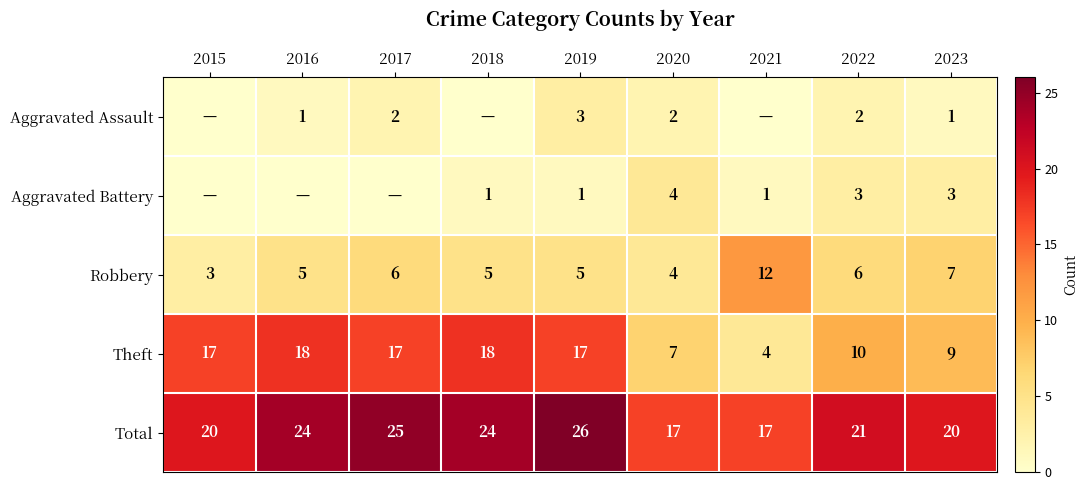

Where is Theft nearest to the value 11?

2022